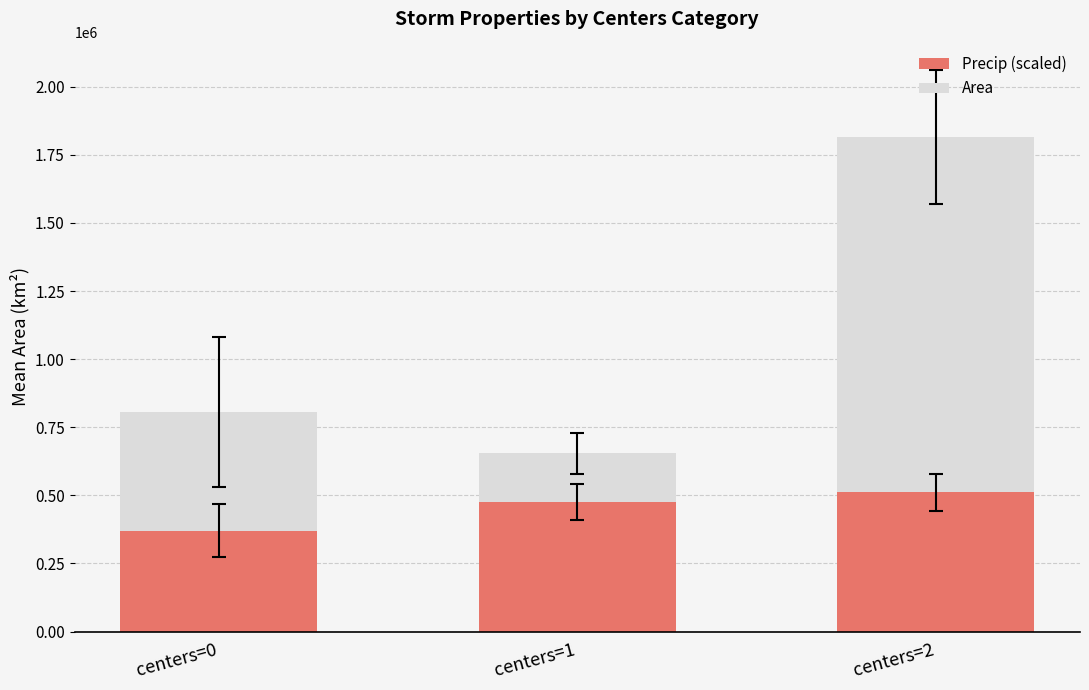

What is the total value across all series at centers=2?

1815937.5